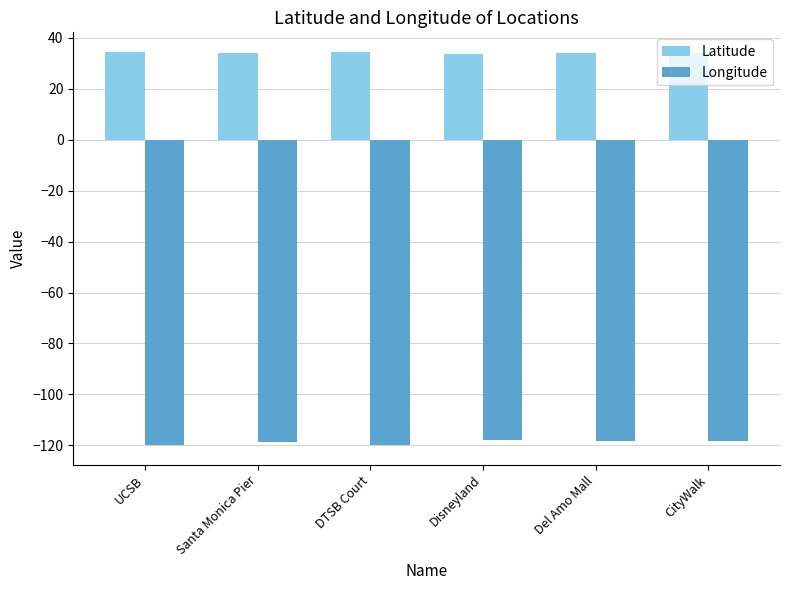

List the series in order of their peak value, lowest first.

Longitude, Latitude